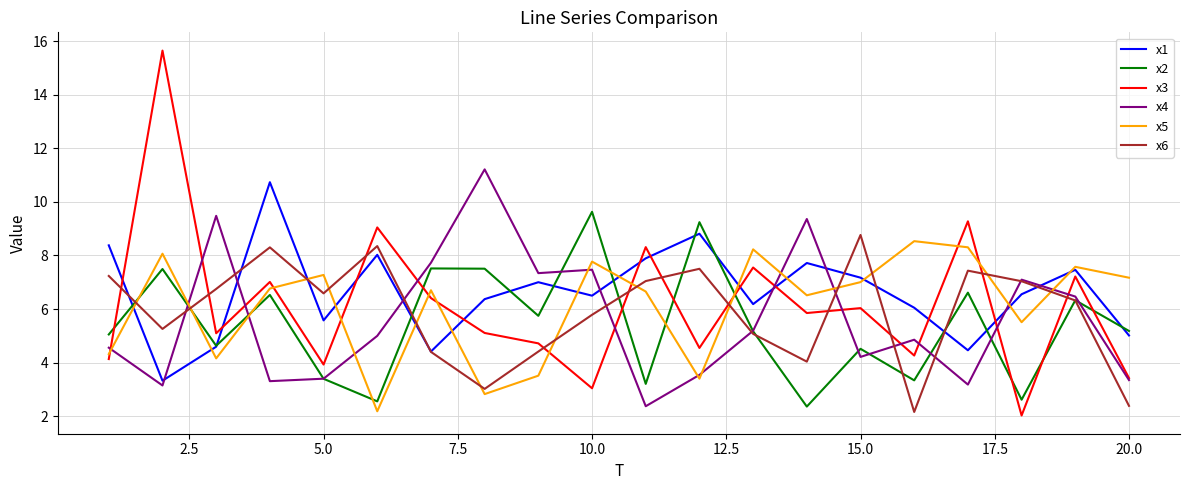

Does the chart have visible grid lines?

Yes